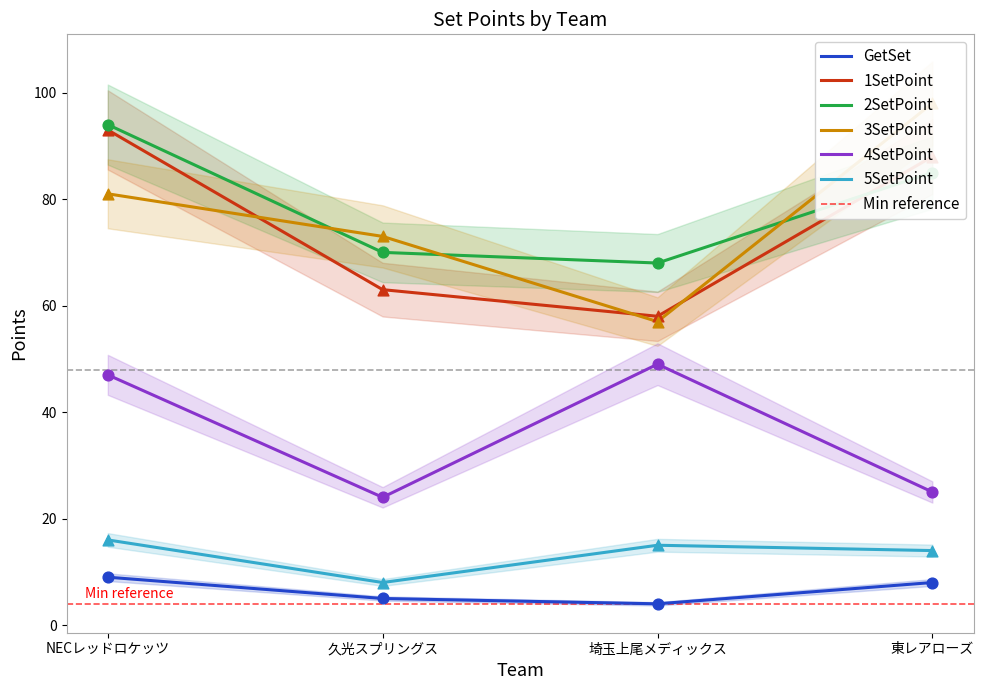

Which series has the largest total across all categories?

2SetPoint